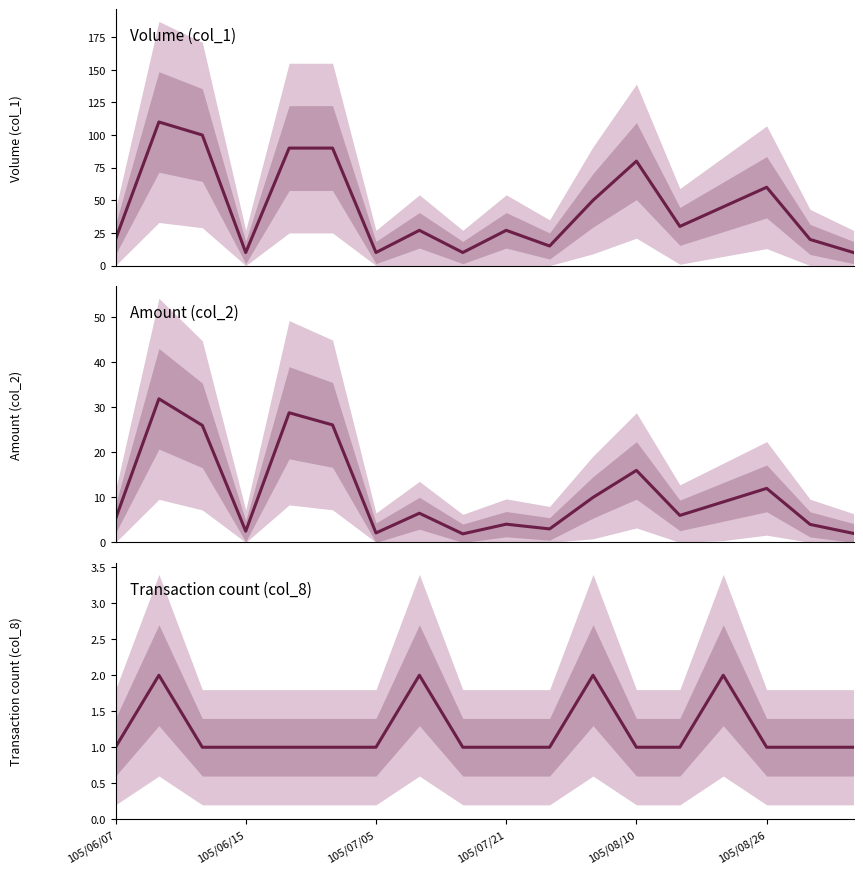

What is the minimum value shown in the chart?

1.0